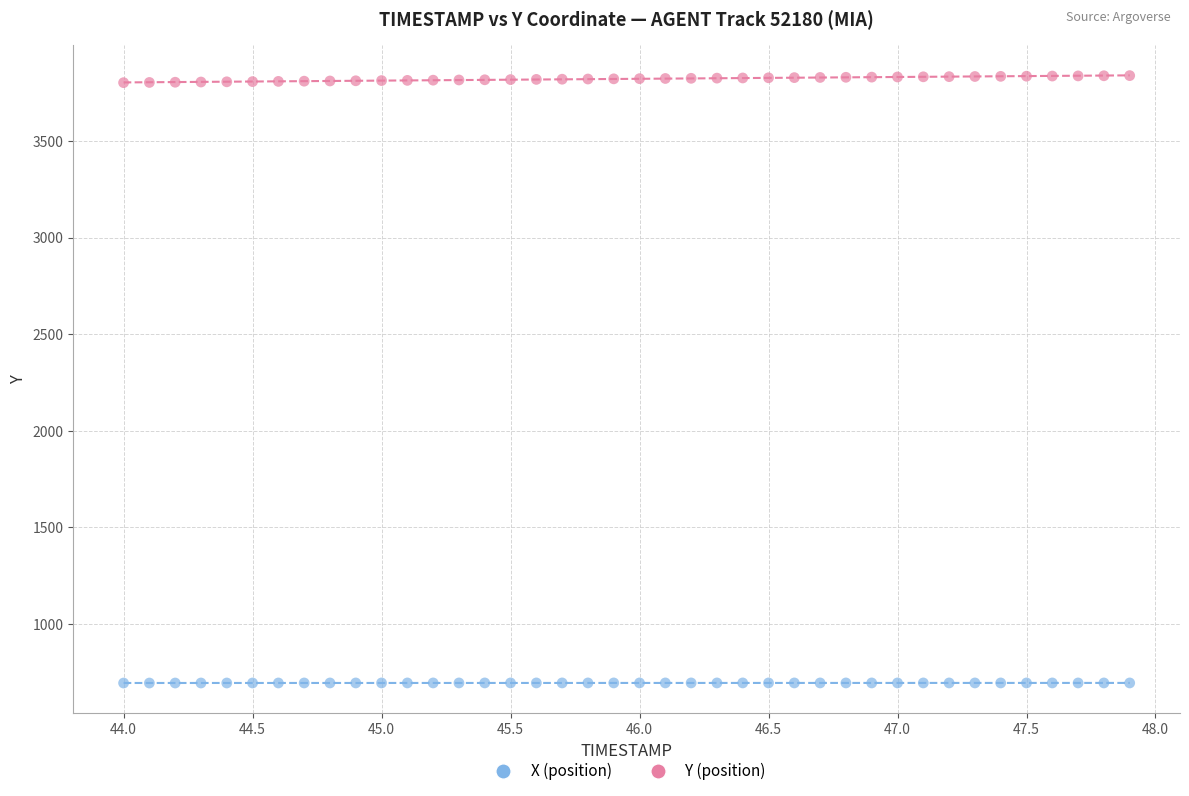

What are all the series names shown in the legend?

X (position), Y (position)